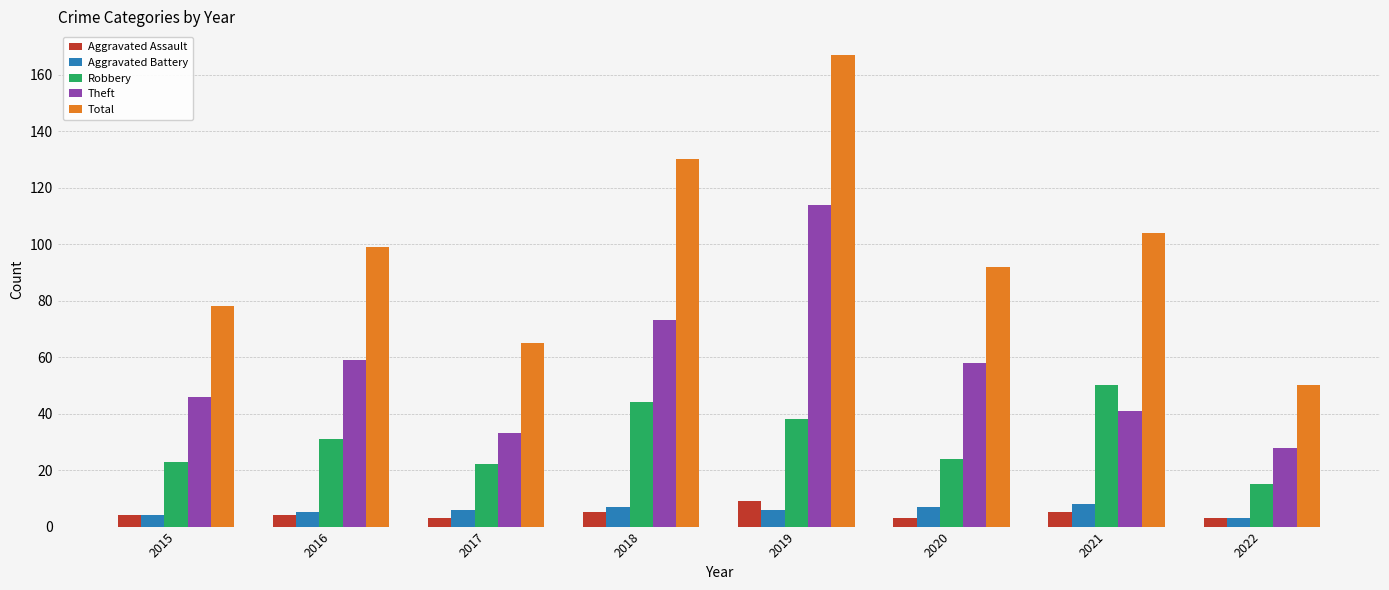

What is the highest value of the Aggravated Battery series?

8